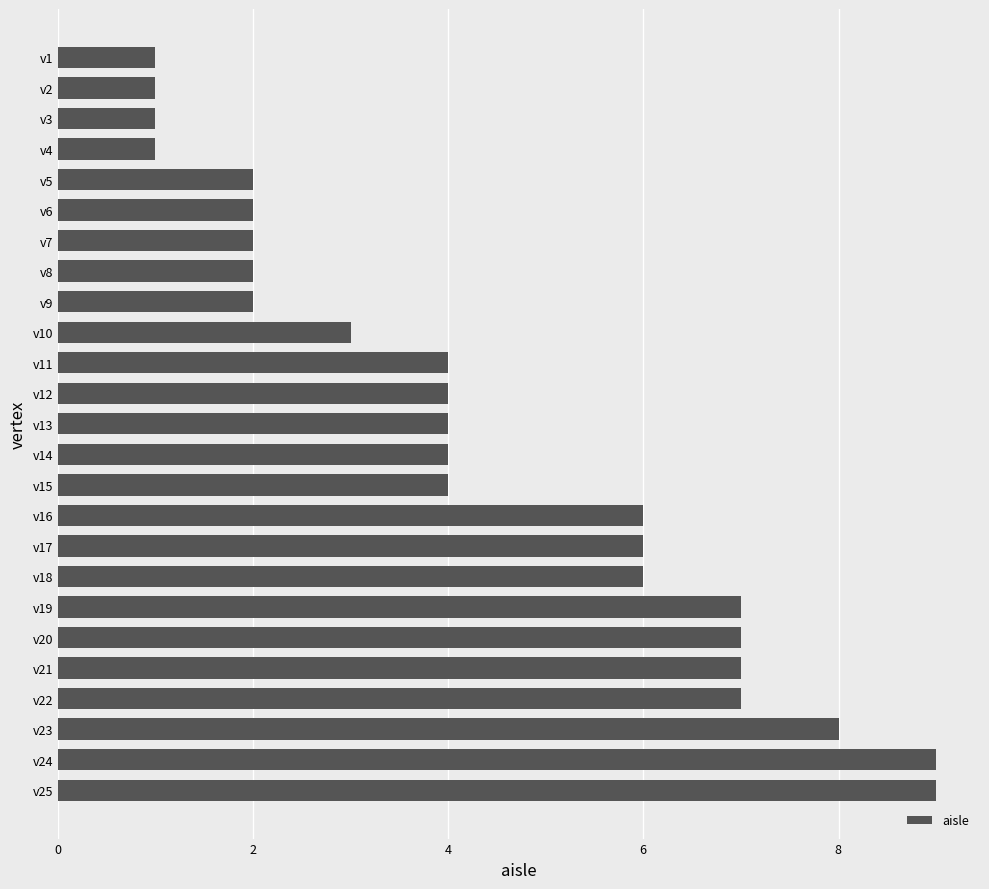

Does the chart contain any negative values?

No